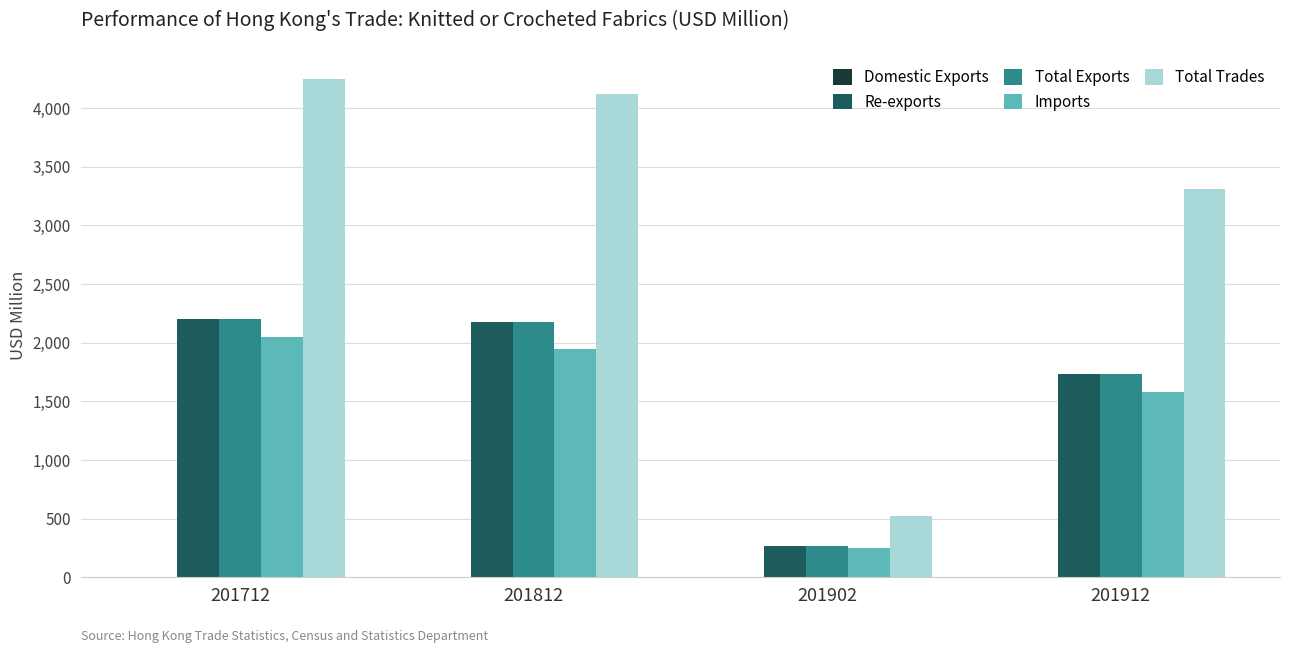

What is the total value across all series at 201712?

10696.9